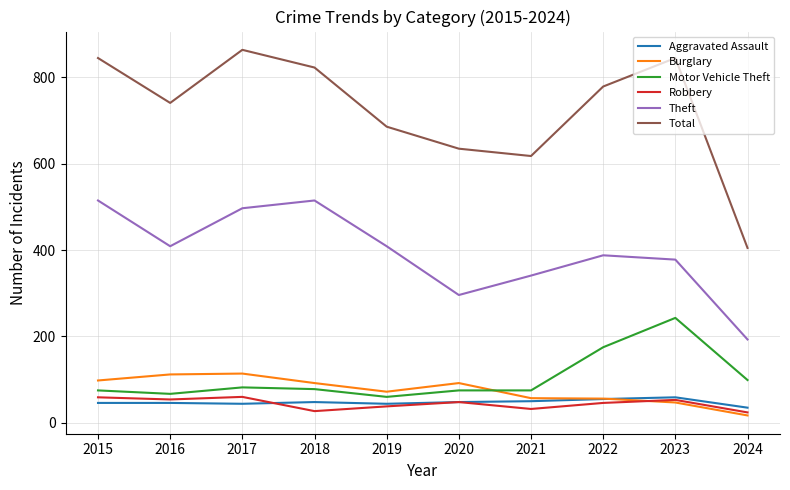

What is the minimum value for Motor Vehicle Theft?

60